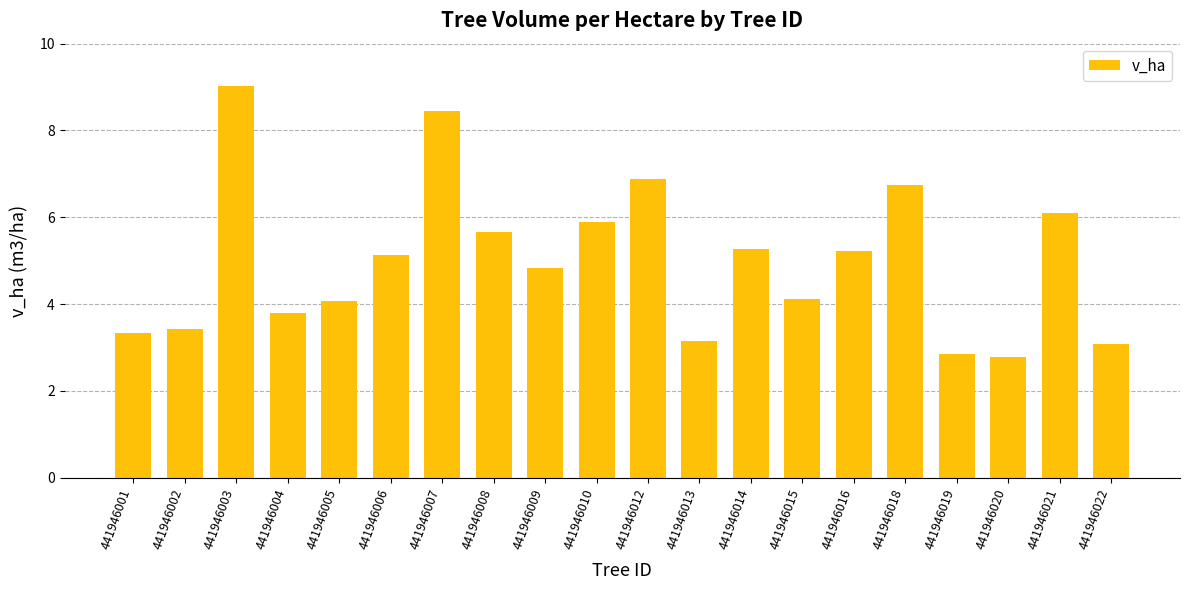

Where does the data first go above 5?

441946003